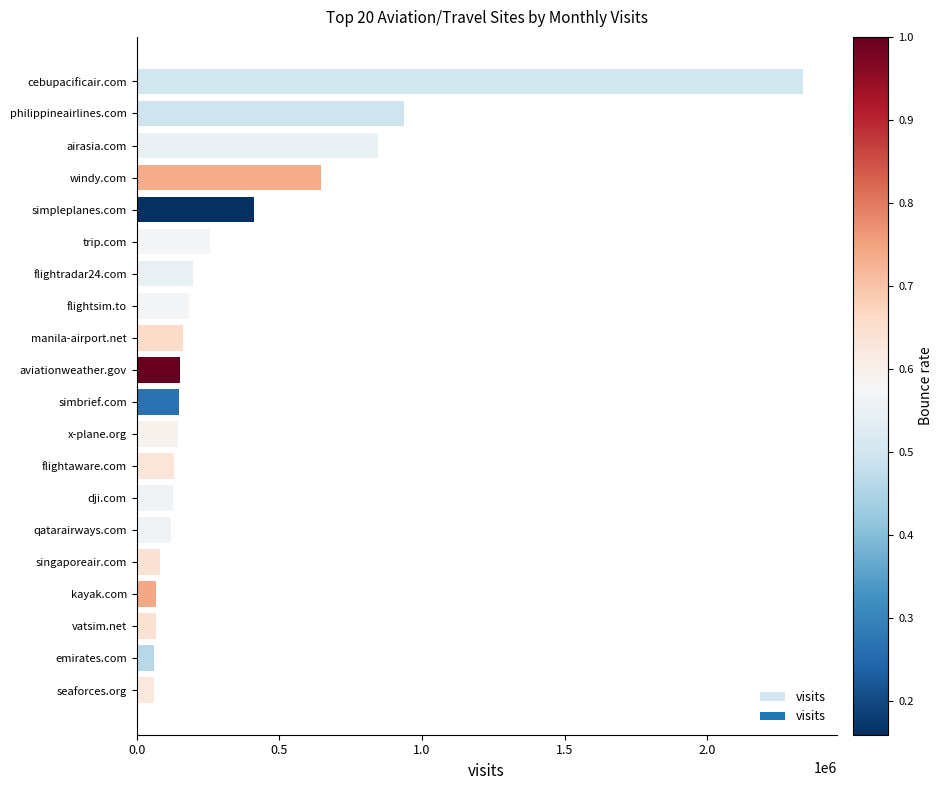

What is the difference between the maximum and minimum values?

2276101